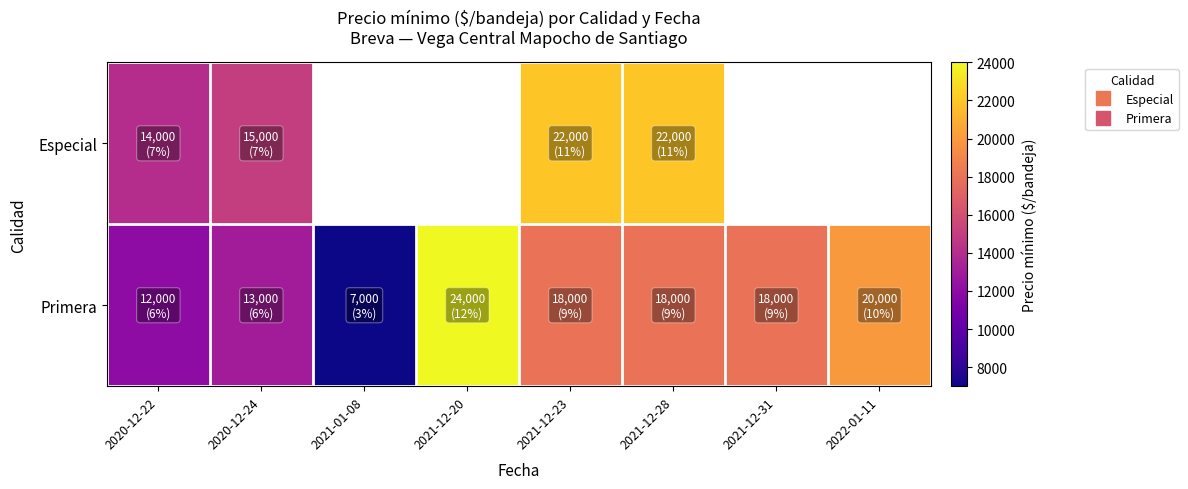

What is the approximate value of Especial at 2021-12-28?

22000.0